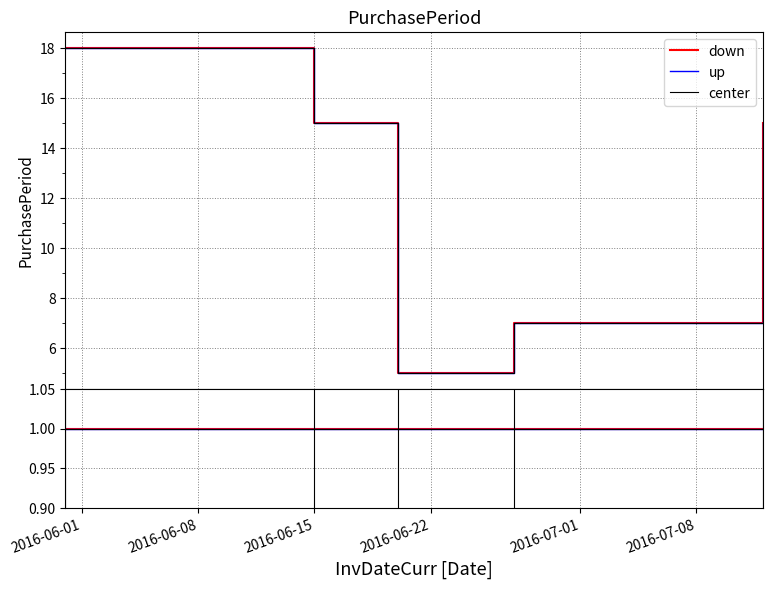

At which category does the data reach its first local valley?

2016-06-20